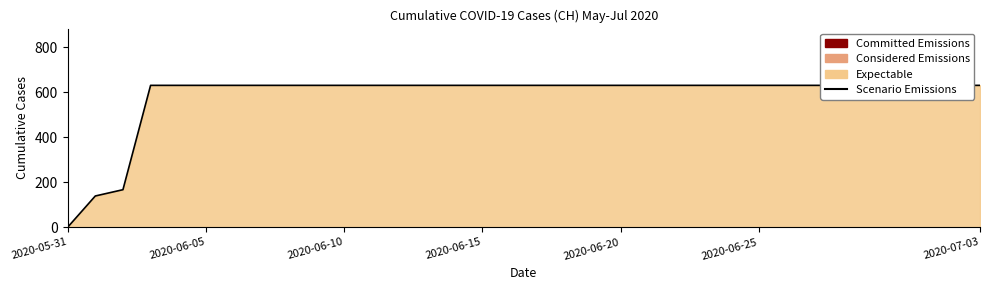

What is the greatest value displayed?

631